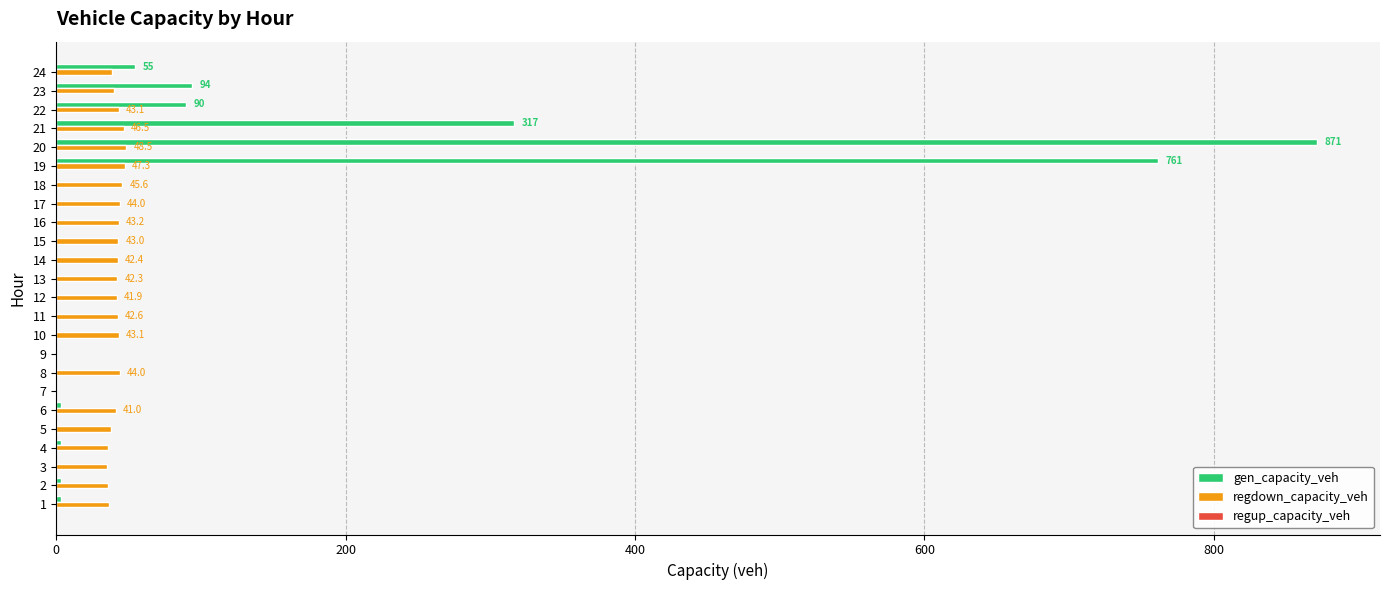

The value of regdown_capacity_veh at 16 is 43.2. True or false?

True